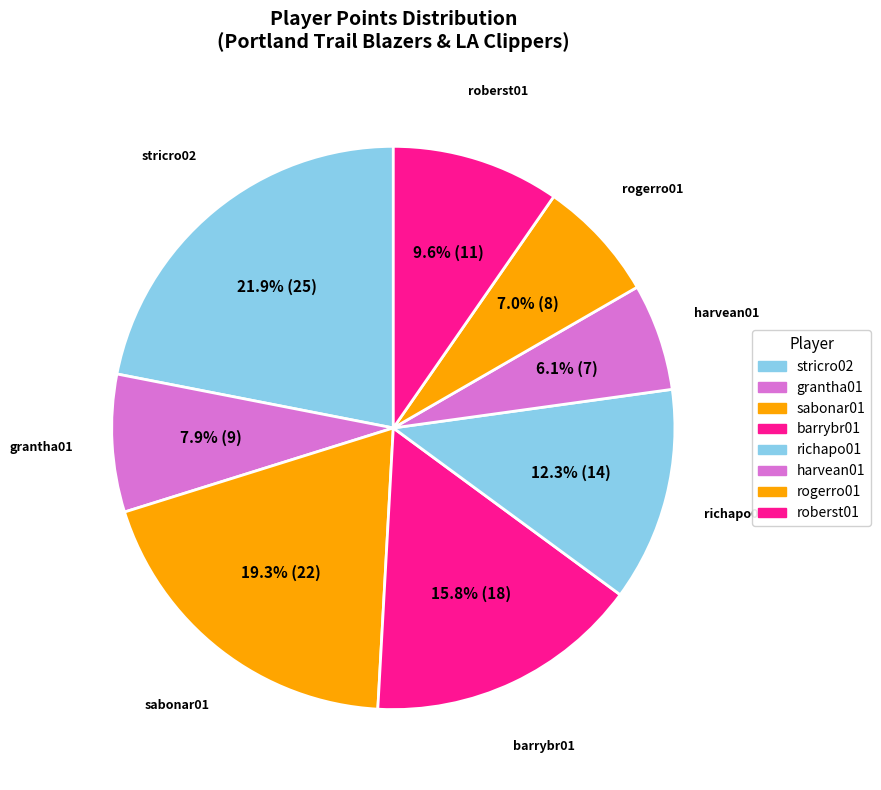

What is the ratio of the value at stricro02 to the value at rogerro01?

3.1